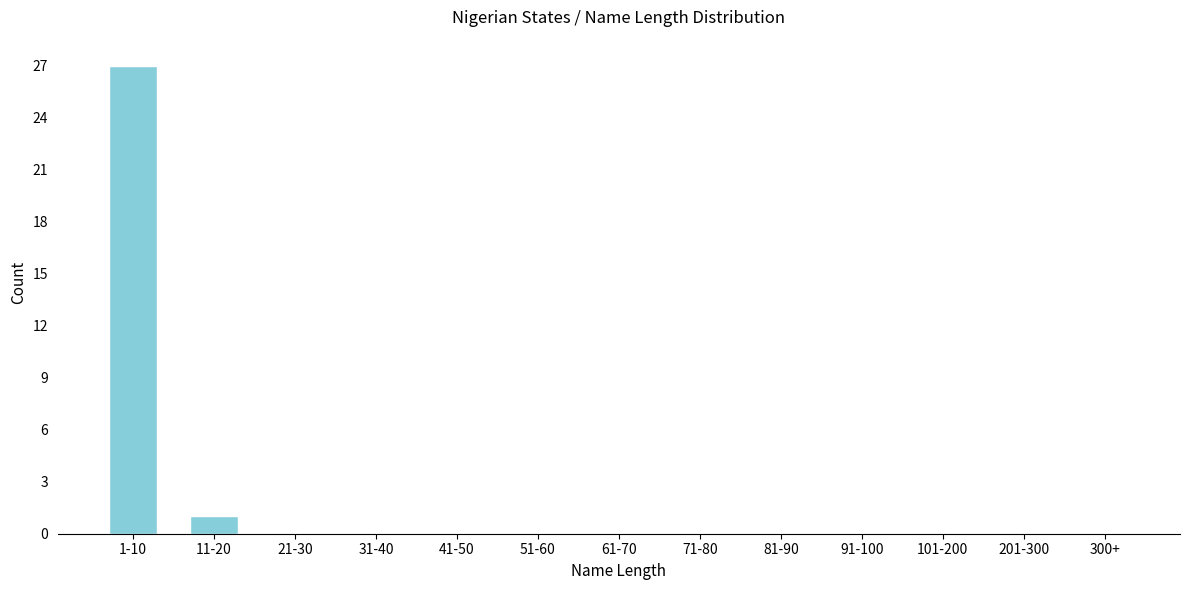

Reading left to right, extract all data points from this chart.

1-10=27	11-20=1	21-30=0	31-40=0	41-50=0	51-60=0	61-70=0	71-80=0	81-90=0	91-100=0	101-200=0	201-300=0	300+=0